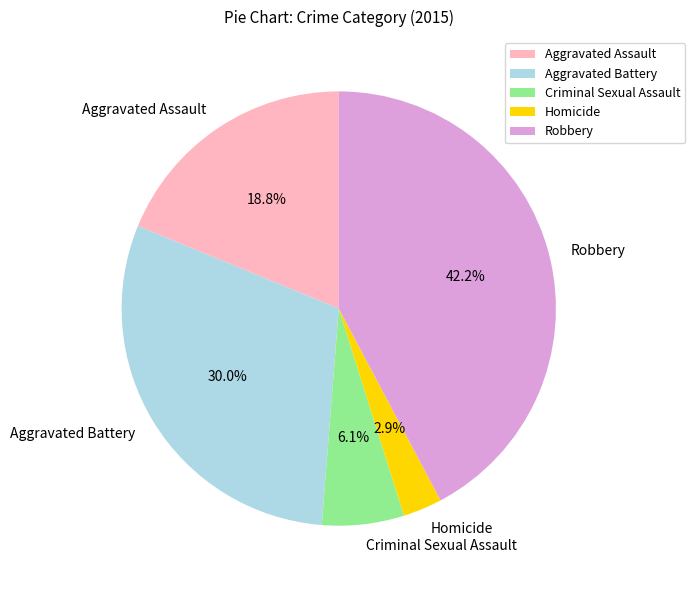

To the nearest percent, what portion does Criminal Sexual Assault represent?

6%